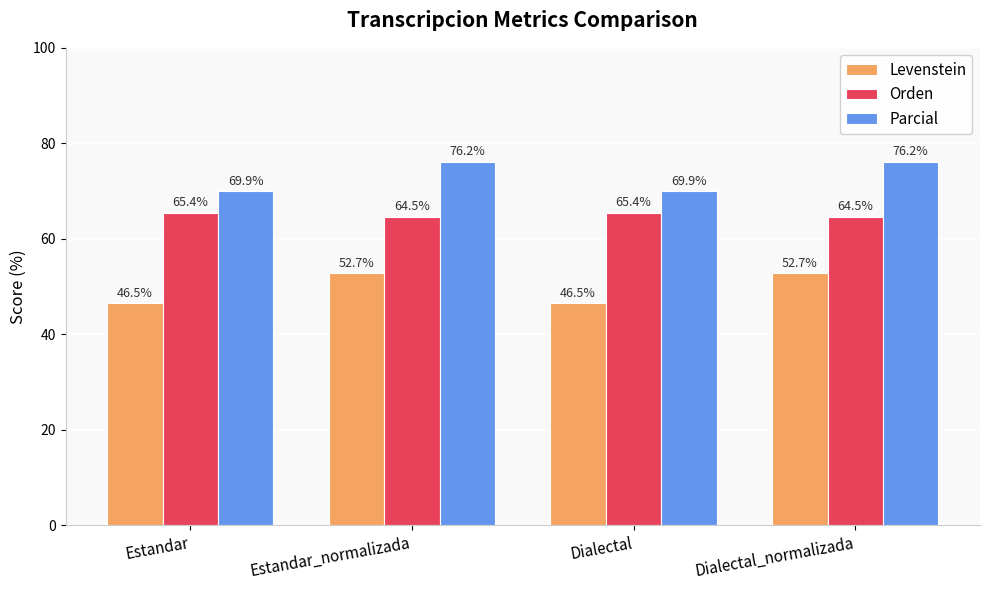

What is the lowest value of the Levenstein series?

46.5